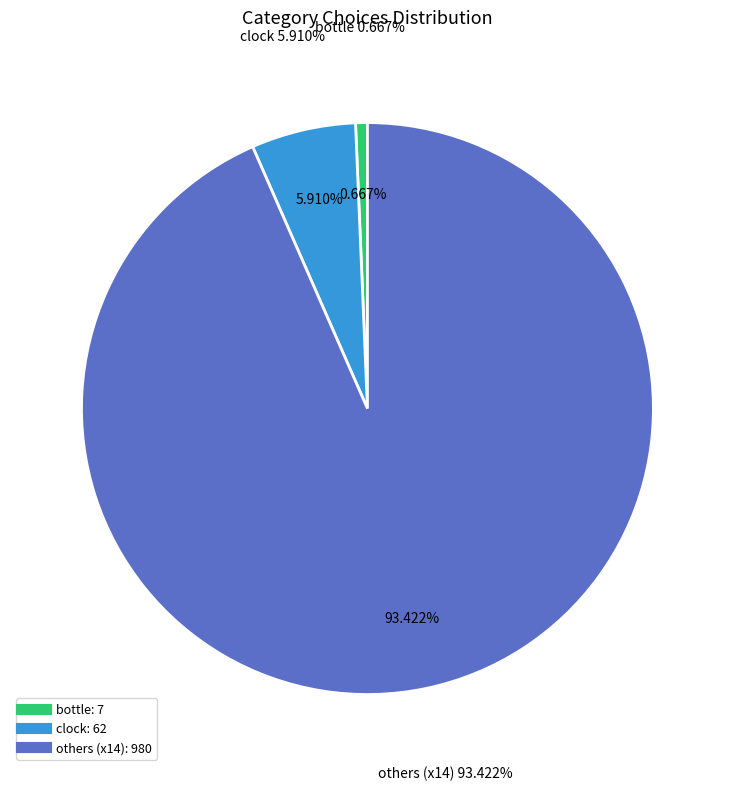

Is elephant the majority of the pie?

No